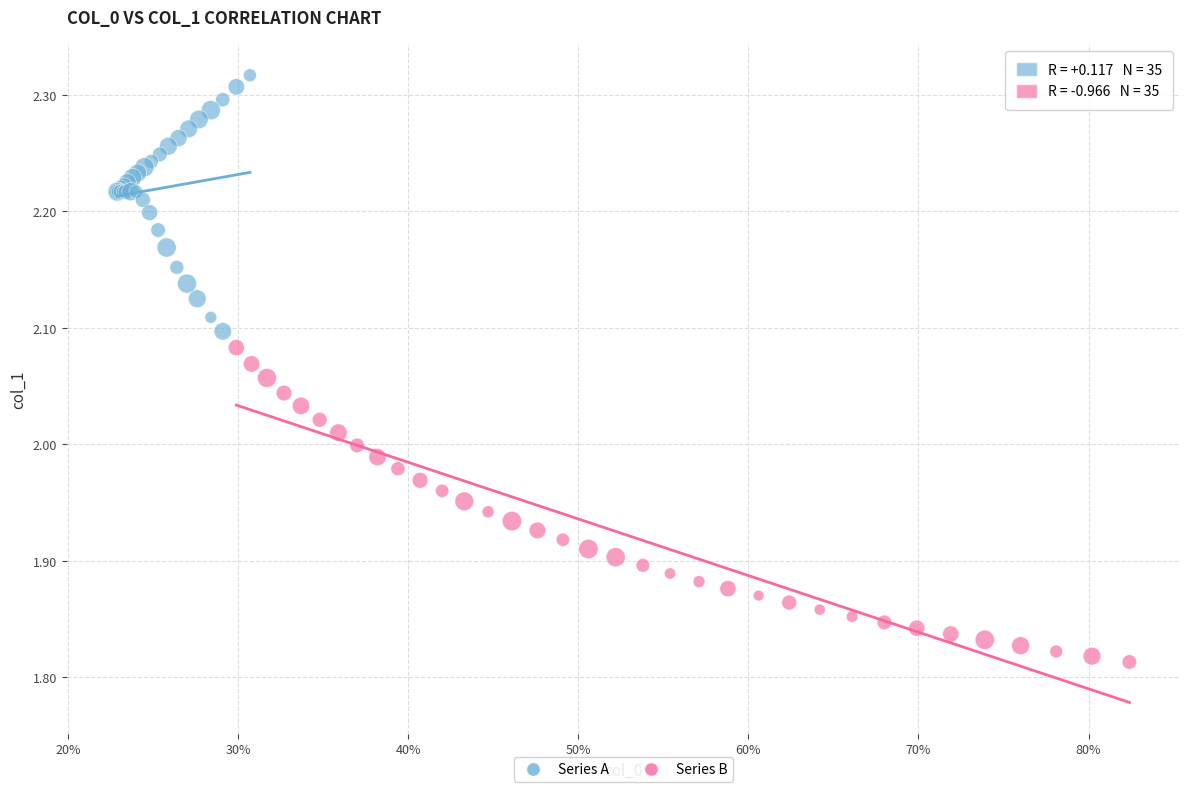

Which series reaches the maximum Y coordinate?

Series A